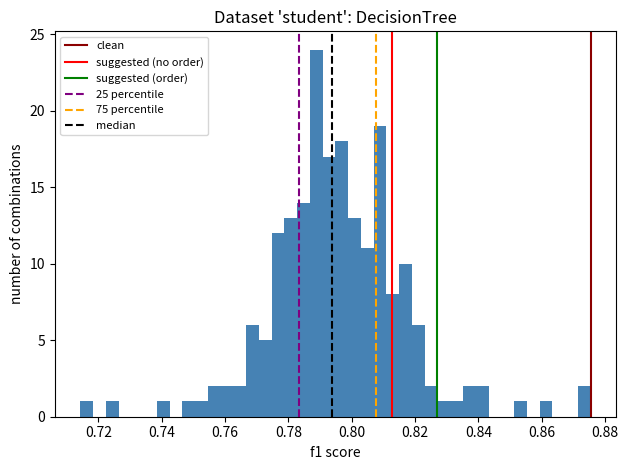

Around what value on the x-axis is the tallest bar? Give the approximate position of its centre, as read against the axis.

0.788